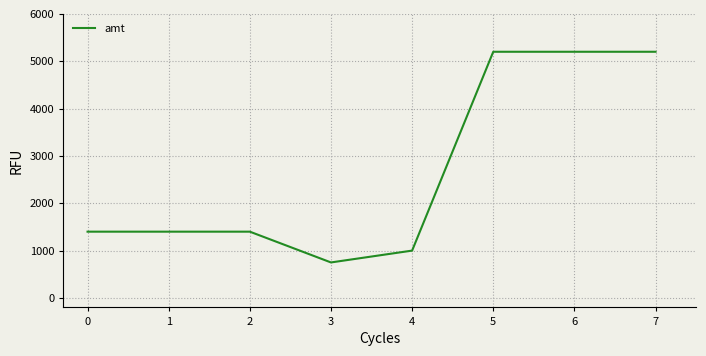

Read the value at 5, to the nearest 10.

5200